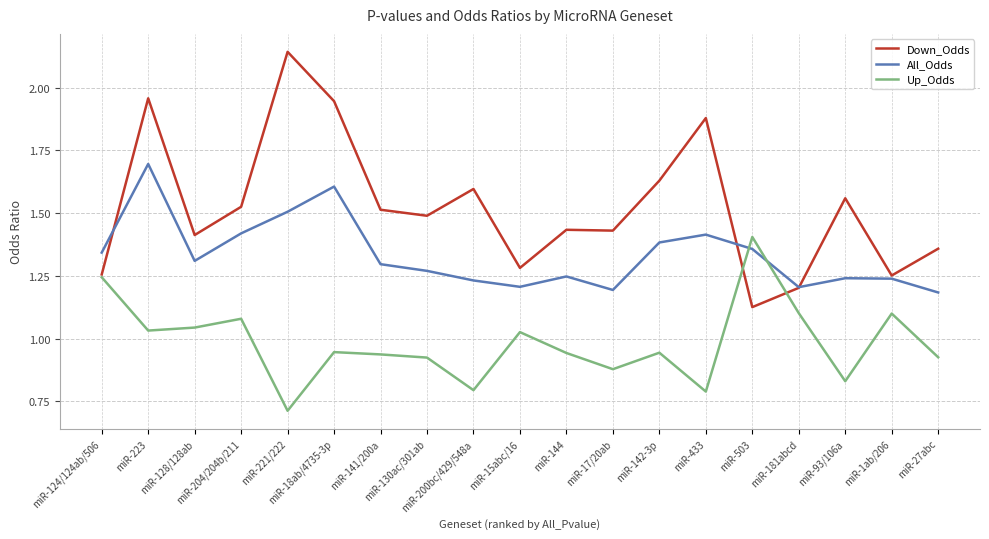

At which category does the chart reach its minimum across all series?

miR-221/222